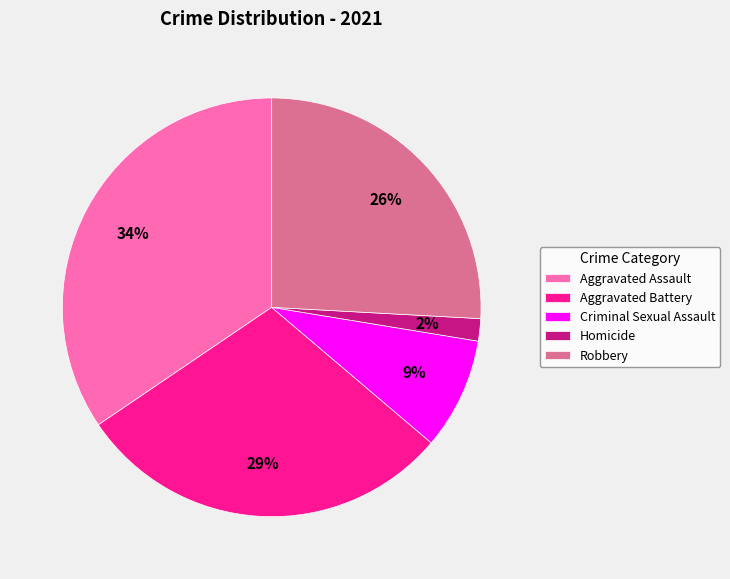

Is the sum of Criminal Sexual Assault and Aggravated Assault greater than half?

No